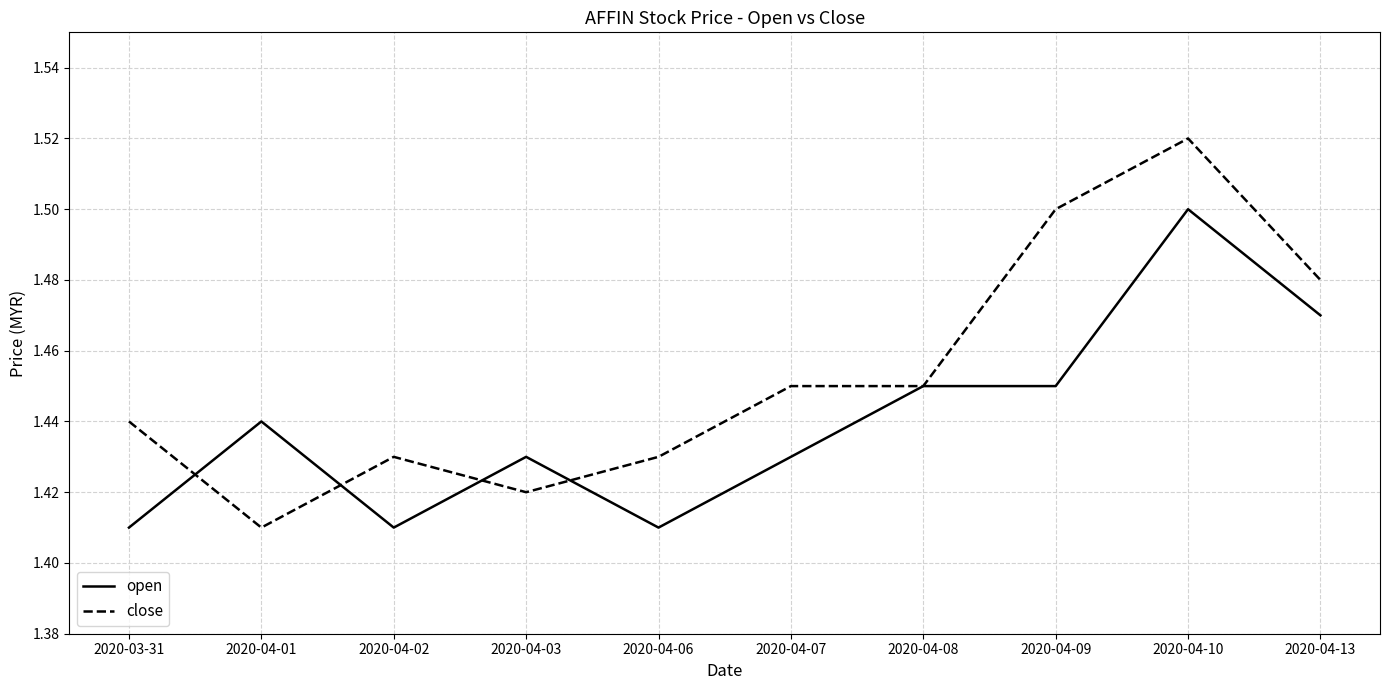

Which series has the widest spread of values?

close